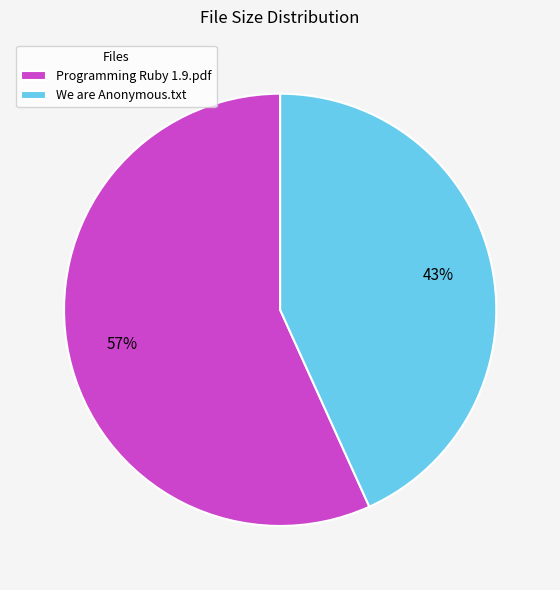

Is there any slice that represents more than half of the pie?

Yes